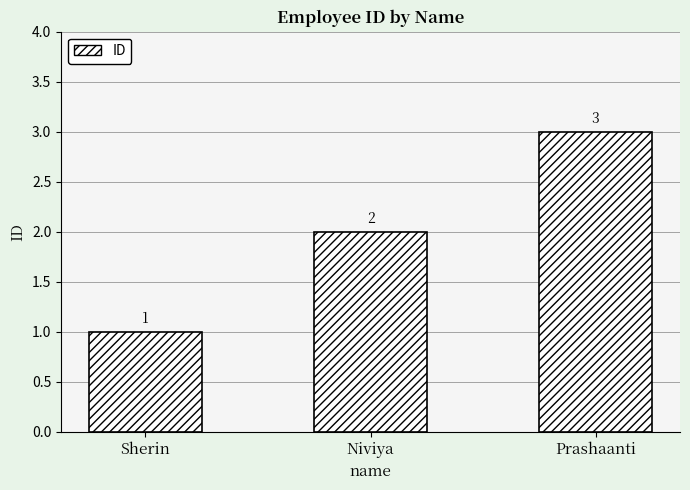

What is the value of the 1st bar from the left?

1